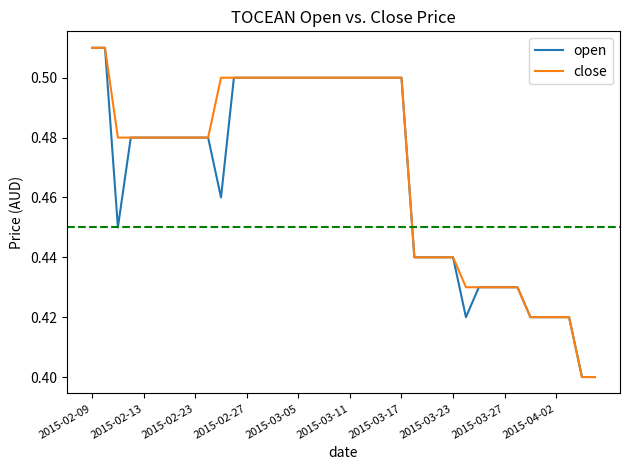

The value of open at 2015-02-09 is 0.1. True or false?

False